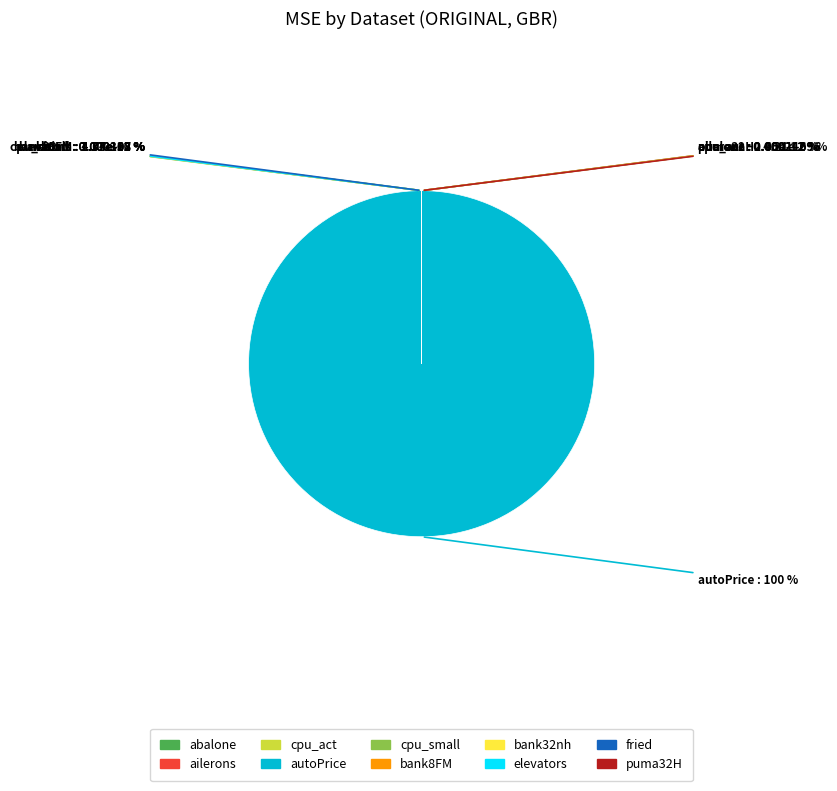

What percentage is NOT represented by bank32nh?

100.0%